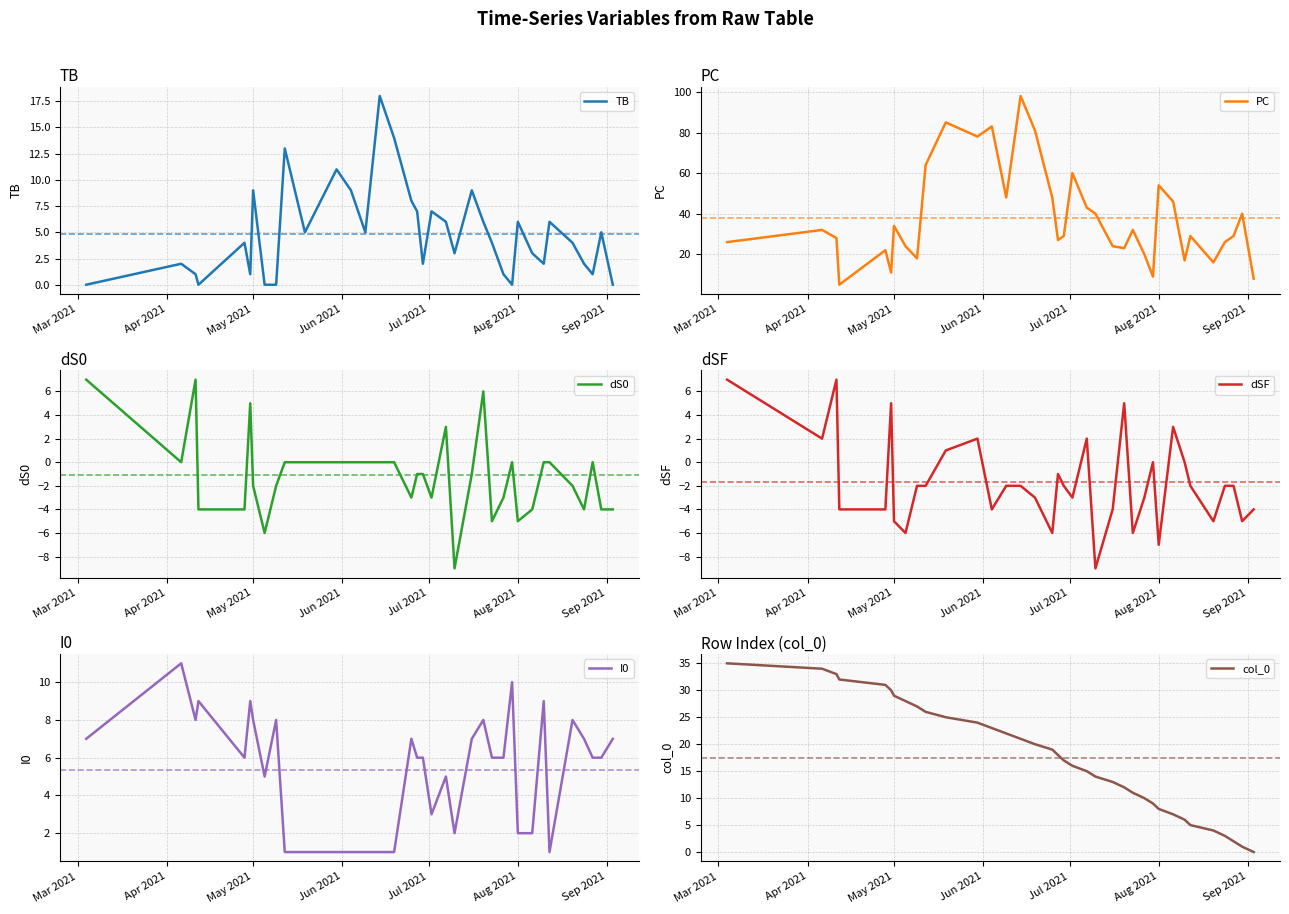

Is this an area chart (filled region under the line)?

No